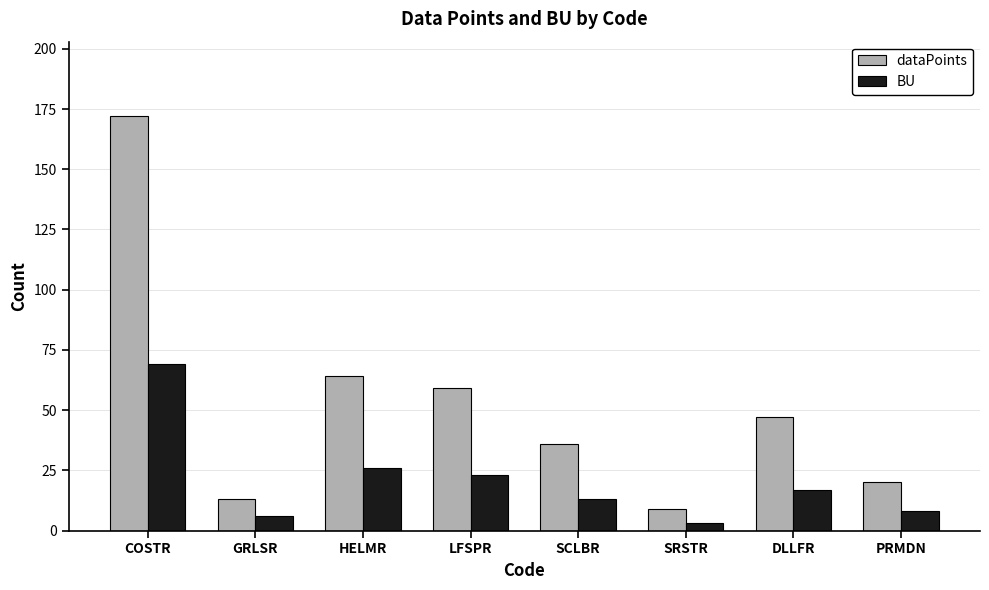

What is the minimum value for dataPoints?

9